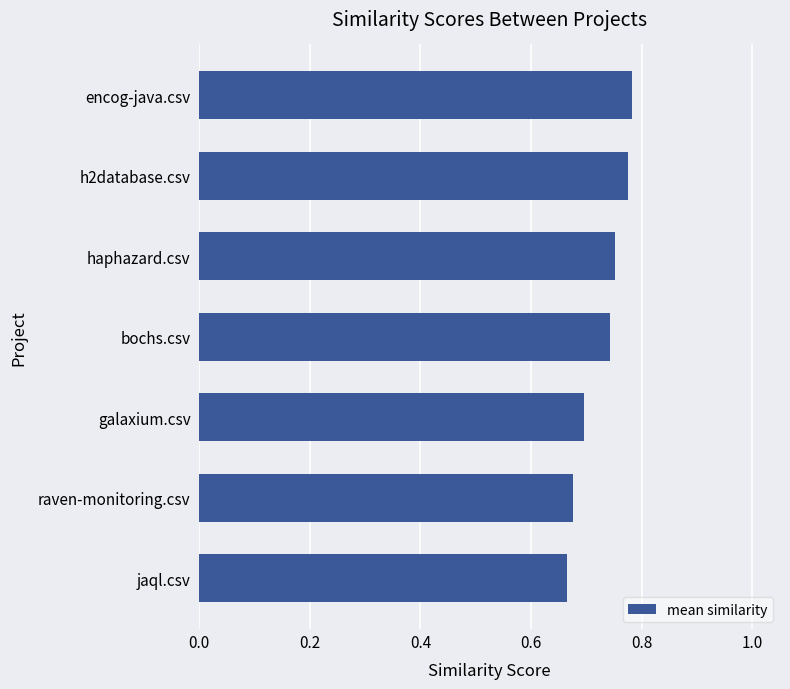

Between galaxium.csv and bochs.csv, which is larger?

bochs.csv